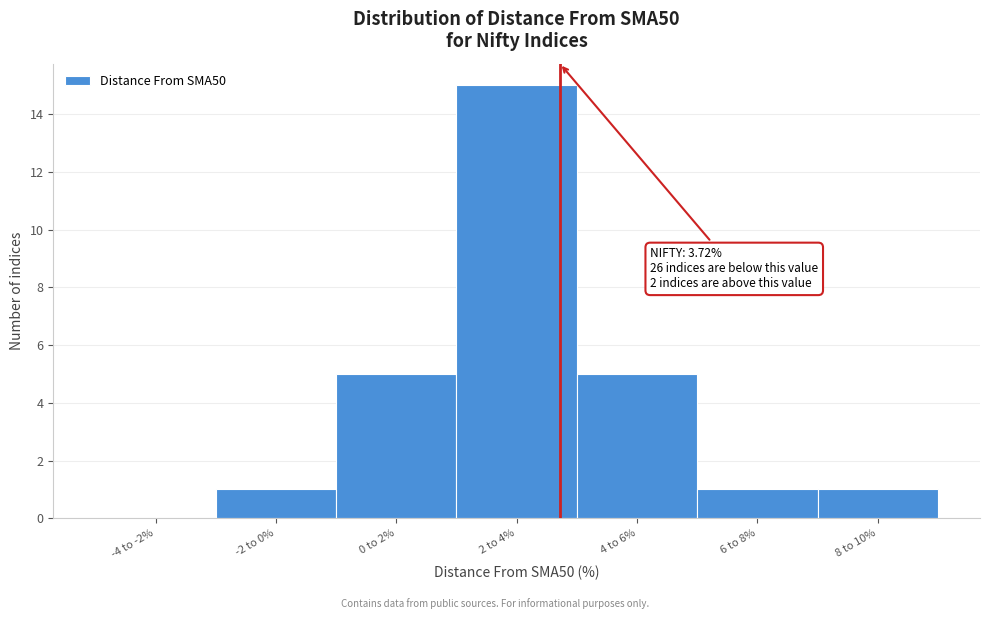

Reading left to right, extract all data points from this chart.

-4 to -2%=0	-2 to 0%=1	0 to 2%=5	2 to 4%=15	4 to 6%=5	6 to 8%=1	8 to 10%=1